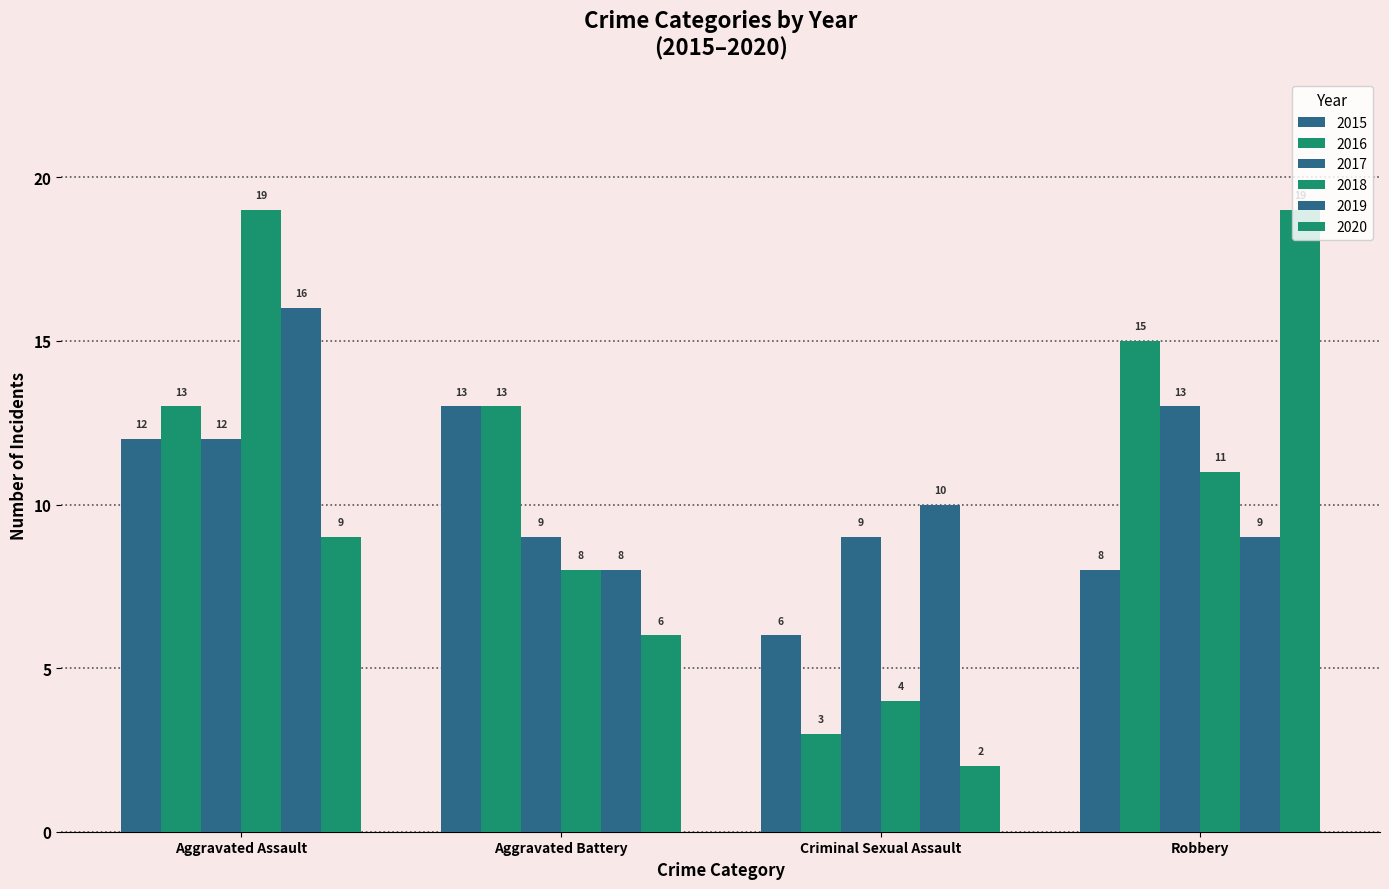

What is the maximum value shown in the chart?

19